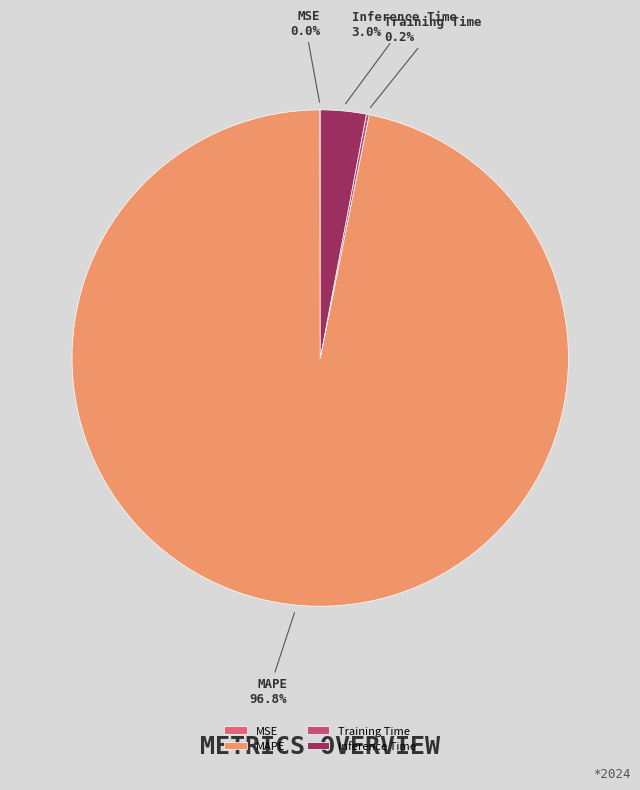

Does any single category account for the majority?

Yes